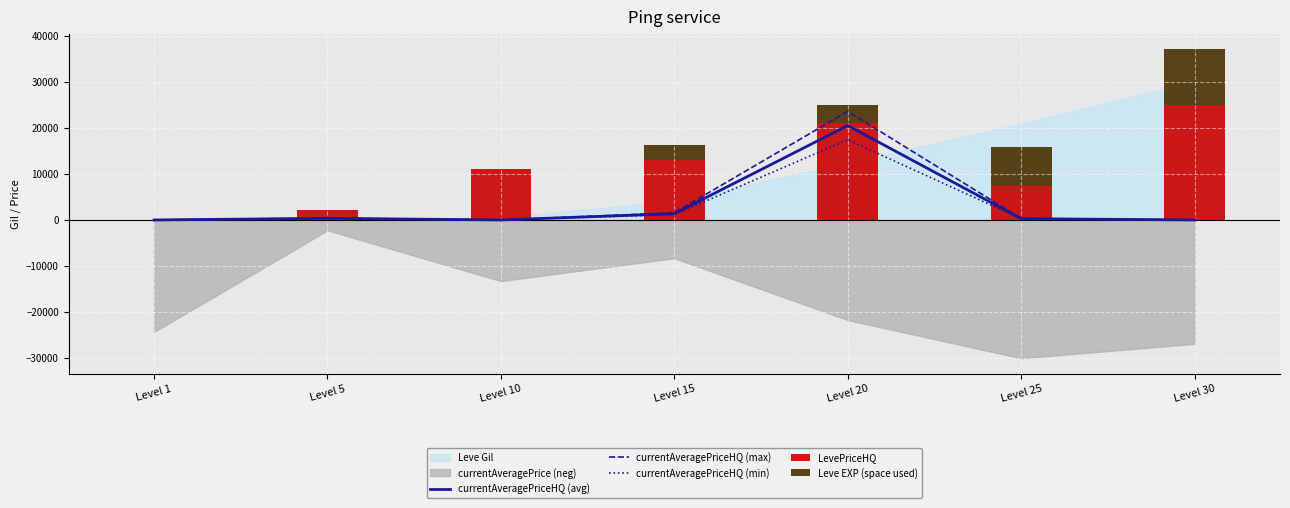

How many data points in Leve EXP (space used) are above 3350?

4